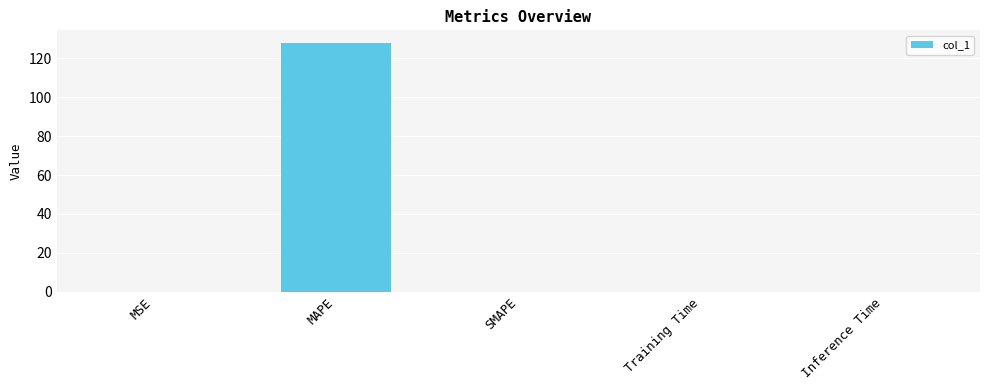

How many data points does each series have?

5